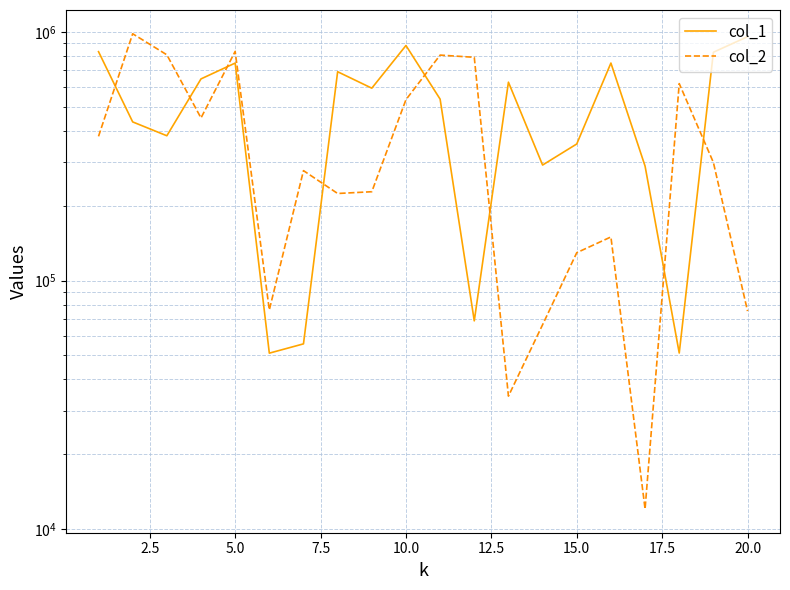

What is the value of the col_2 point at the 12th from the left?

790405